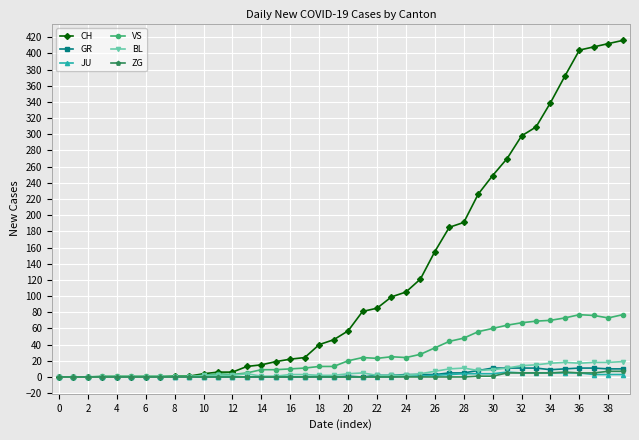

True or false: BL has more than 1 points higher than both neighbors.

True